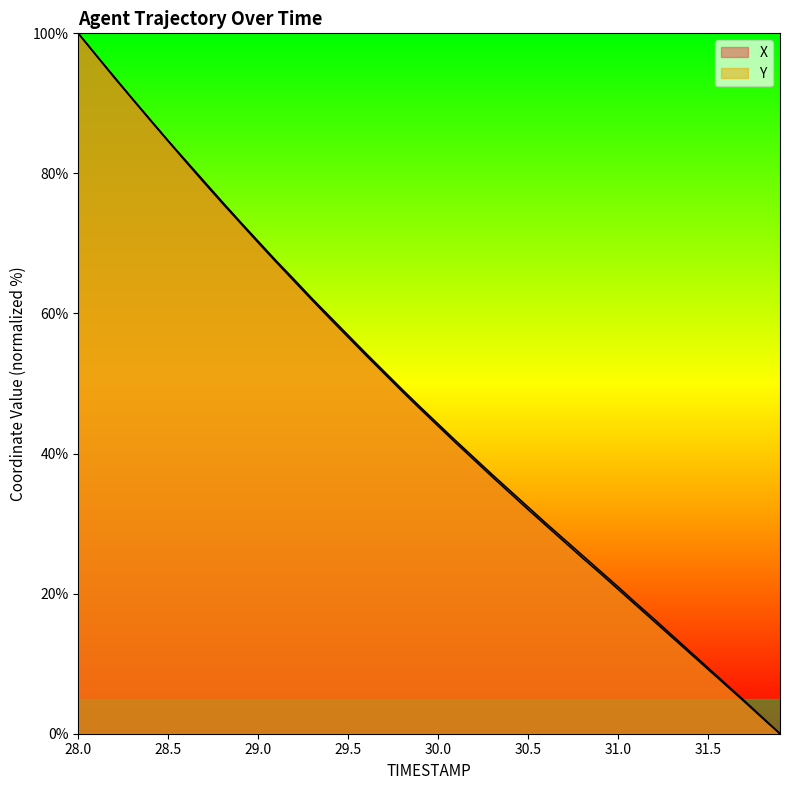

Is the value of X at 29.1 greater than the value of Y at 30.7?

Yes